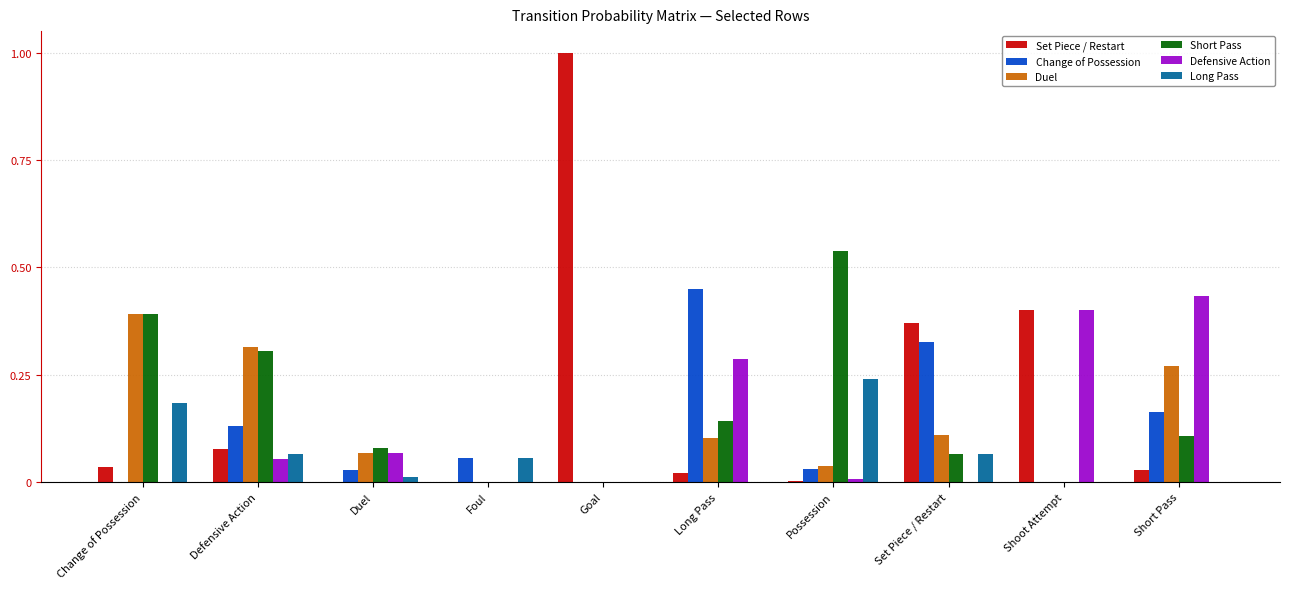

Is the value of Change of Possession at Change of Possession greater than the value of Long Pass at Foul?

No